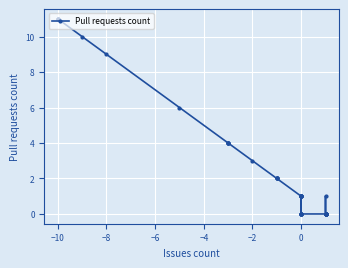

How many values are above zero?

23